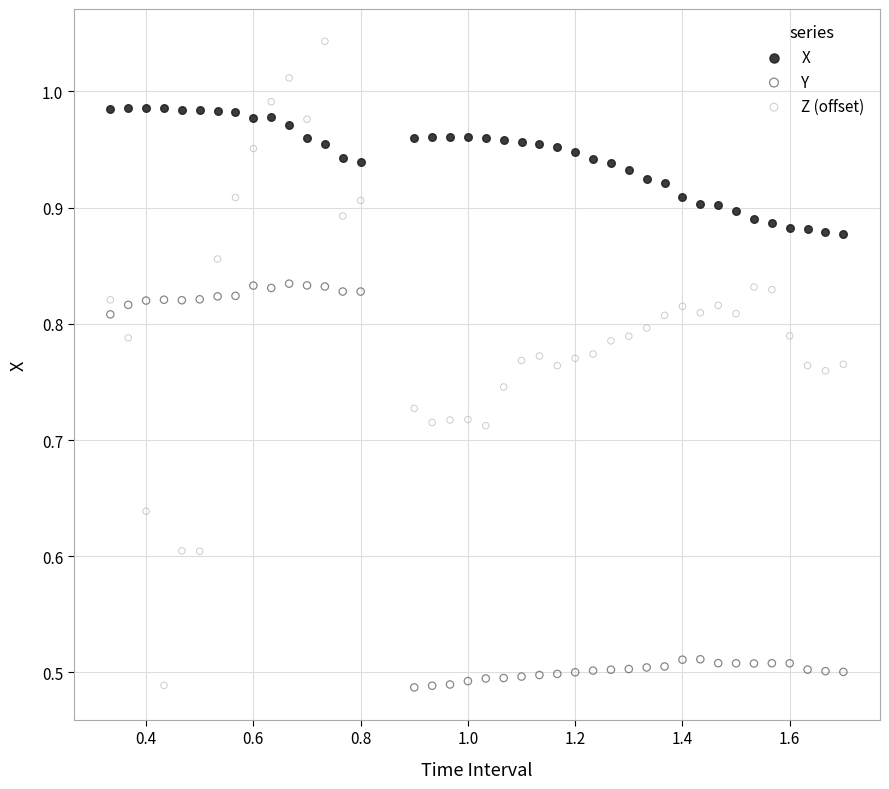

What are all the series names shown in the legend?

X, Y, Z (offset)